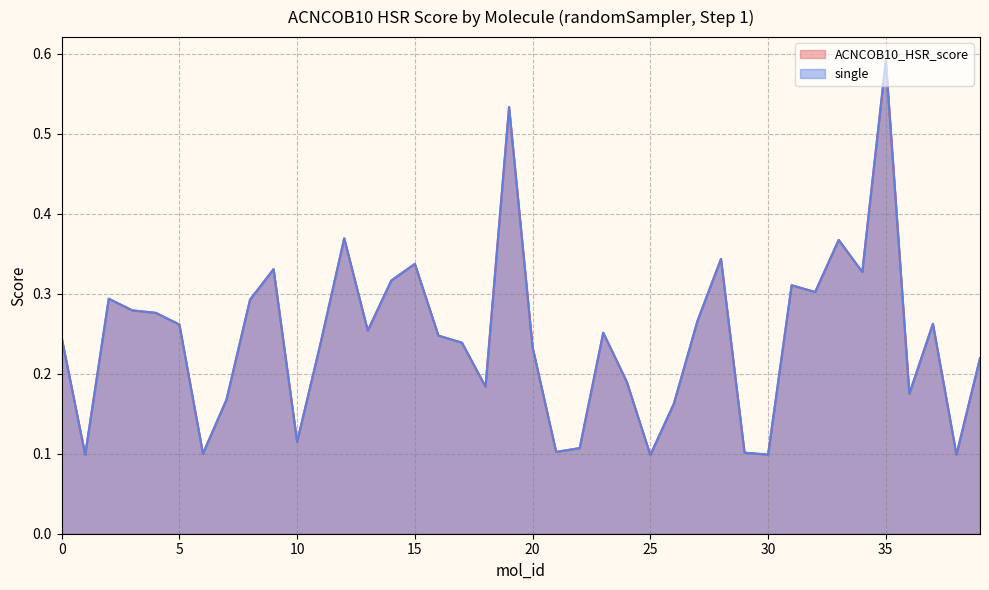

What is the difference between the maximum and minimum values in the single series?

0.5